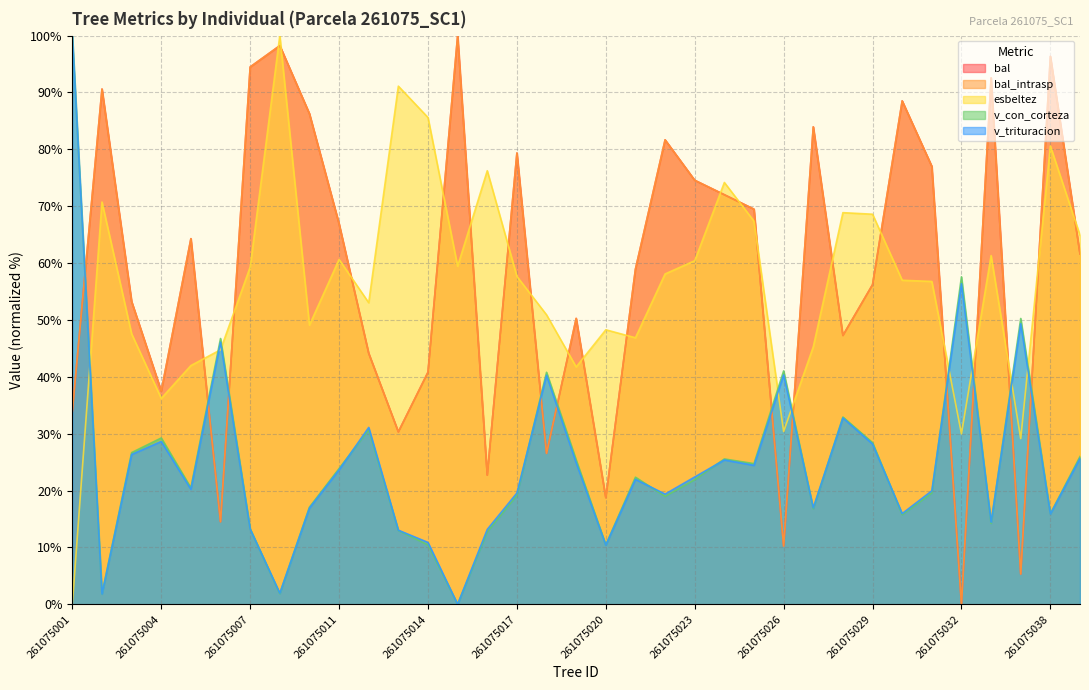

How many interior local valleys does the v_trituracion series have?

11